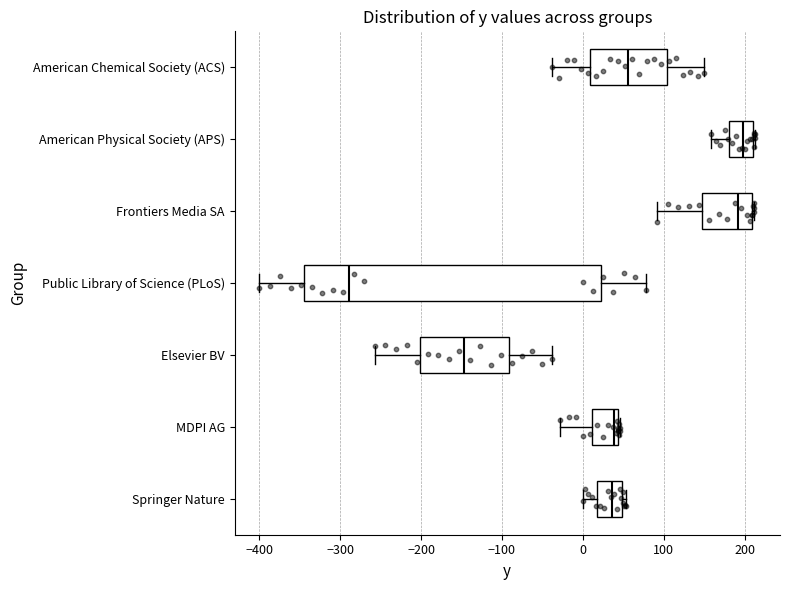

Reading bottom to top, transcribe this box plot: for each box, give where its median line is, the range the box spans, and where its two whiskers end, as read against the x-axis. The values are not printed on the chart, so give them approximately, as read against the axis.

Springer Nature: median 40, box 20 to 50, whiskers 0 to 50 (just right of the box's right edge)
MDPI AG: median 40 (just left of the box's right edge), box 10 to 40, whiskers -30 to 50
Elsevier BV: median -150, box -200 to -90, whiskers -260 to -40
Public Library of Science (PLoS): median -290, box -340 to 20, whiskers -400 to 80
Frontiers Media SA: median 190, box 150 to 210, whiskers 90 to 210
American Physical Society (APS): median 200, box 180 to 210, whiskers 160 to 210
American Chemical Society (ACS): median 60, box 10 to 100, whiskers -40 to 150